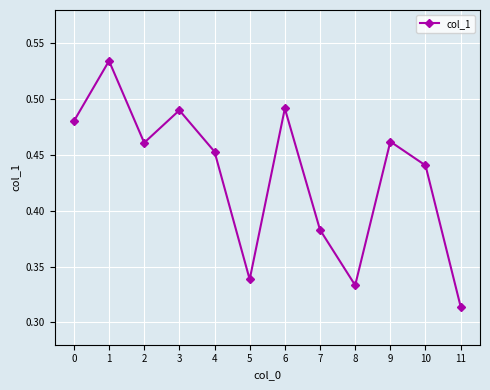

How many points are lower than both their immediate neighbors (excluding endpoints)?

3